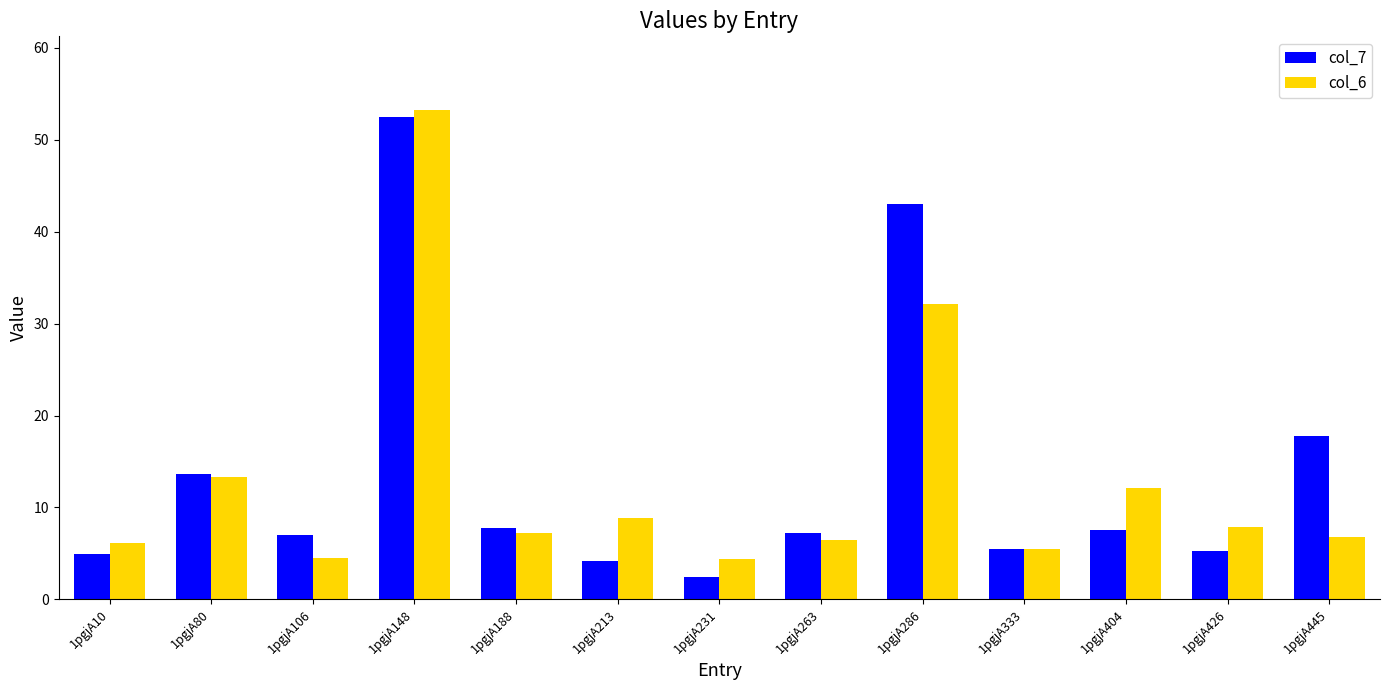

At how many categories does at least one series exceed 51?

1